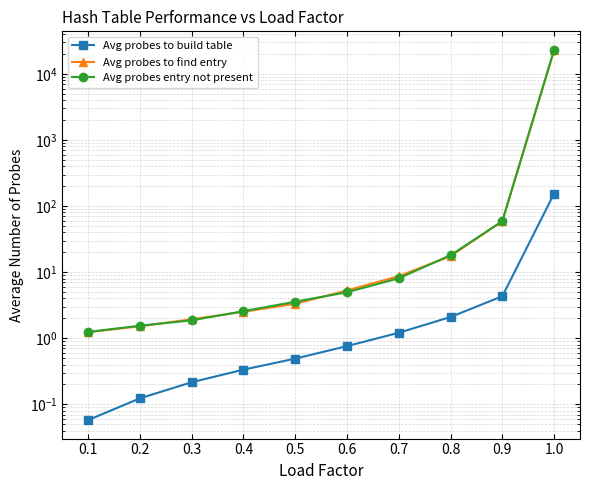

Reading right to left, what are all the values shown in this chart?

Avg probes to build table: 1.0=154.3	0.9=4.3	0.8=2.1	0.7=1.2	0.6=0.8	0.5=0.5	0.4=0.3	0.3=0.2	0.2=0.1	0.1=0.1
Avg probes to find entry: 1.0=22717.7	0.9=58.9	0.8=17.5	0.7=8.7	0.6=5.3	0.5=3.3	0.4=2.5	0.3=1.9	0.2=1.5	0.1=1.2
Avg probes entry not present: 1.0=23090.7	0.9=58.9	0.8=18.0	0.7=8.1	0.6=5.0	0.5=3.6	0.4=2.6	0.3=1.9	0.2=1.5	0.1=1.2